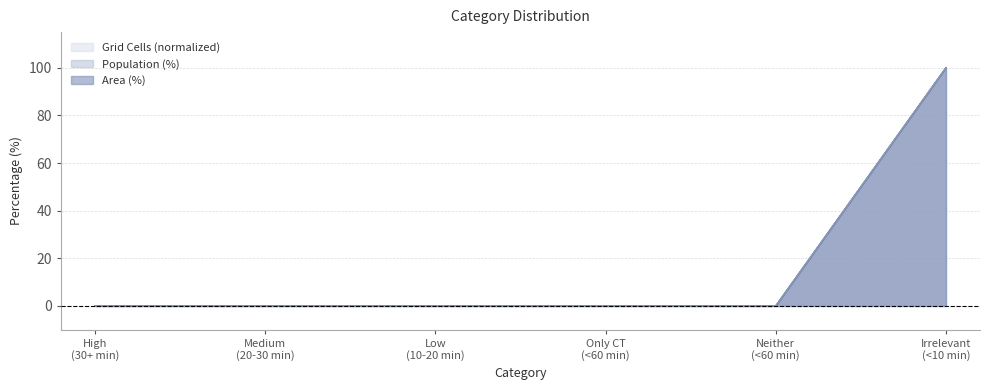

Does the chart display data point markers on the line(s)?

No